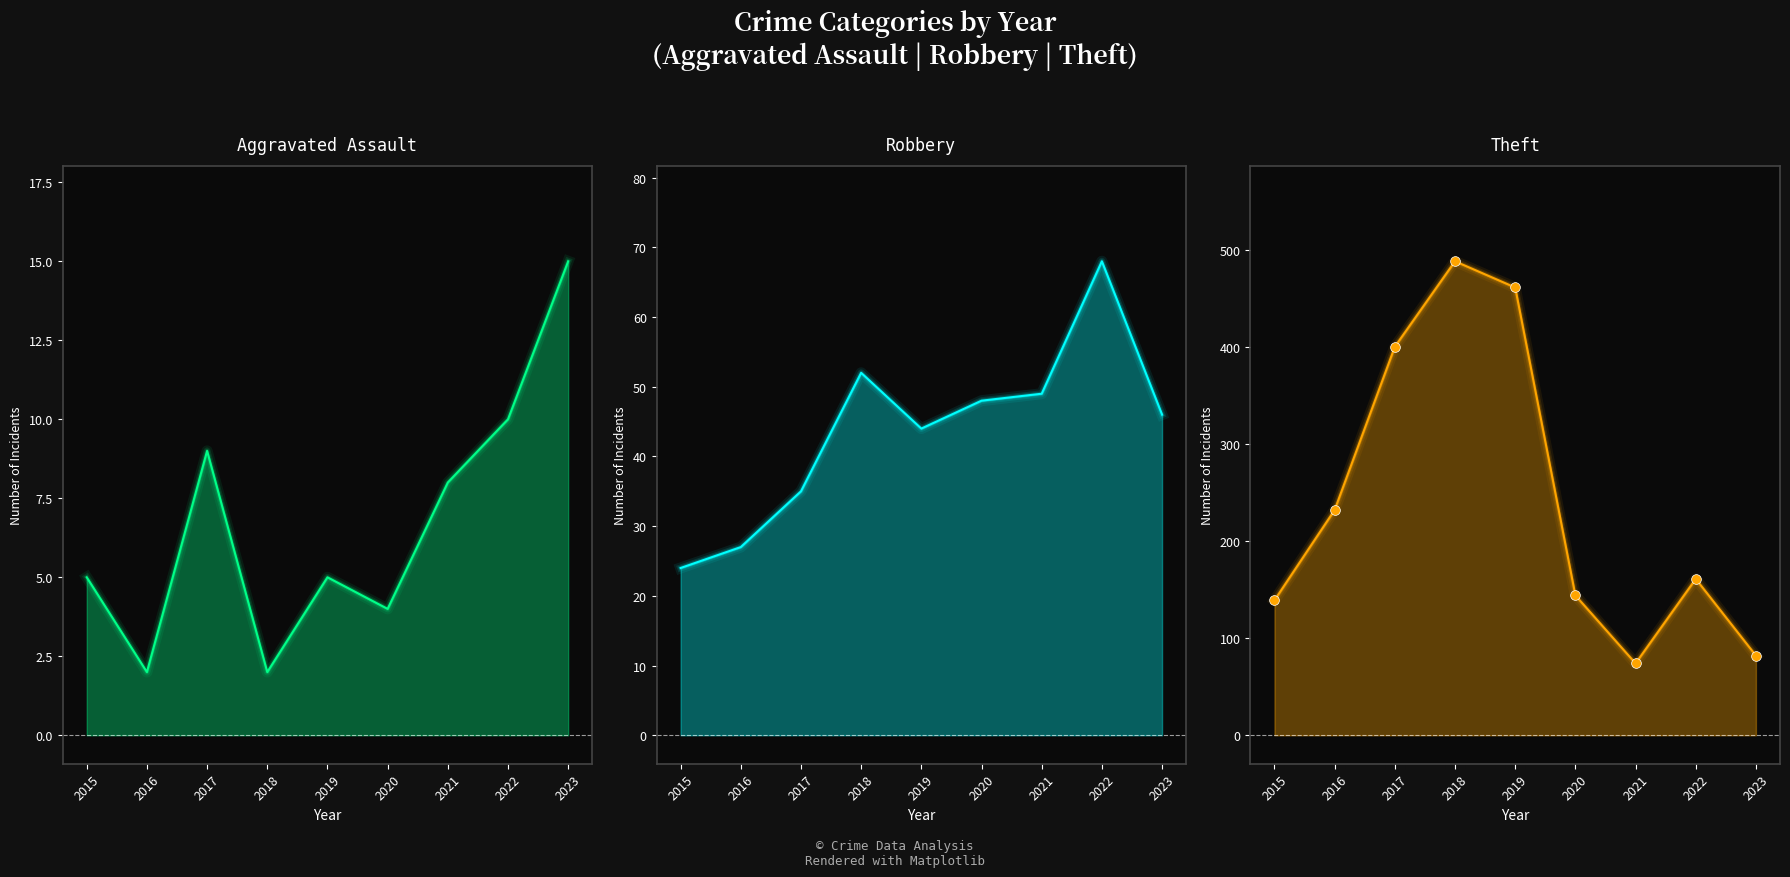

Reading left to right, extract all data points from this chart.

Aggravated Assault: 2015=5	2016=2	2017=9	2018=2	2019=5	2020=4	2021=8	2022=10	2023=15
Robbery: 2015=24	2016=27	2017=35	2018=52	2019=44	2020=48	2021=49	2022=68	2023=46
Theft: 2015=139	2016=232	2017=400	2018=488	2019=461	2020=144	2021=74	2022=161	2023=82